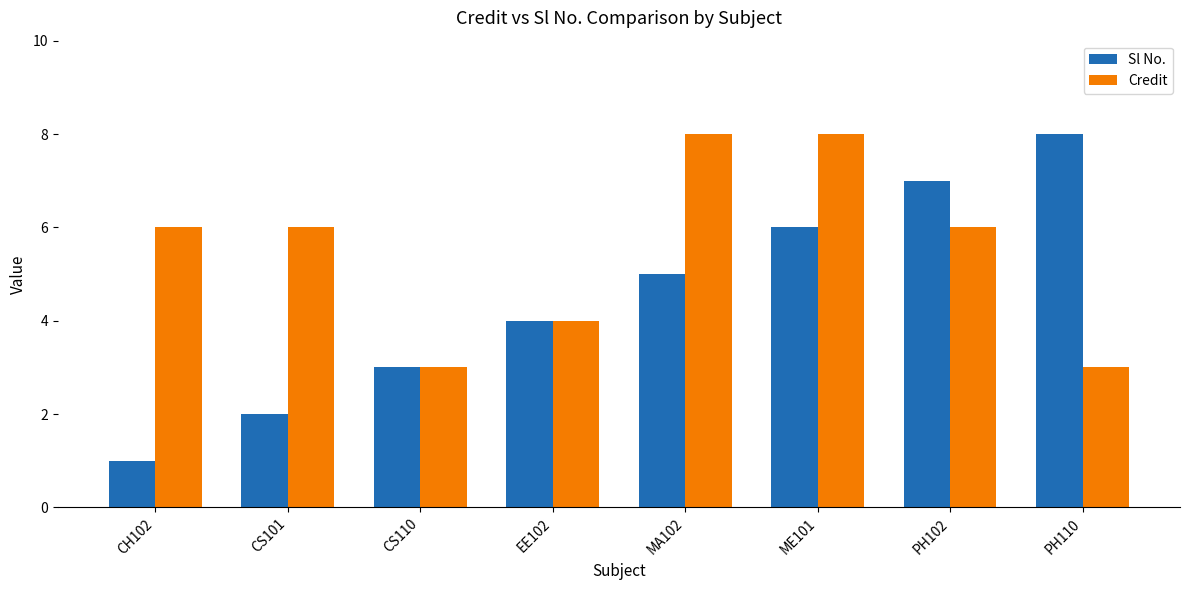

What is the label of the 4th bar from the left?

EE102